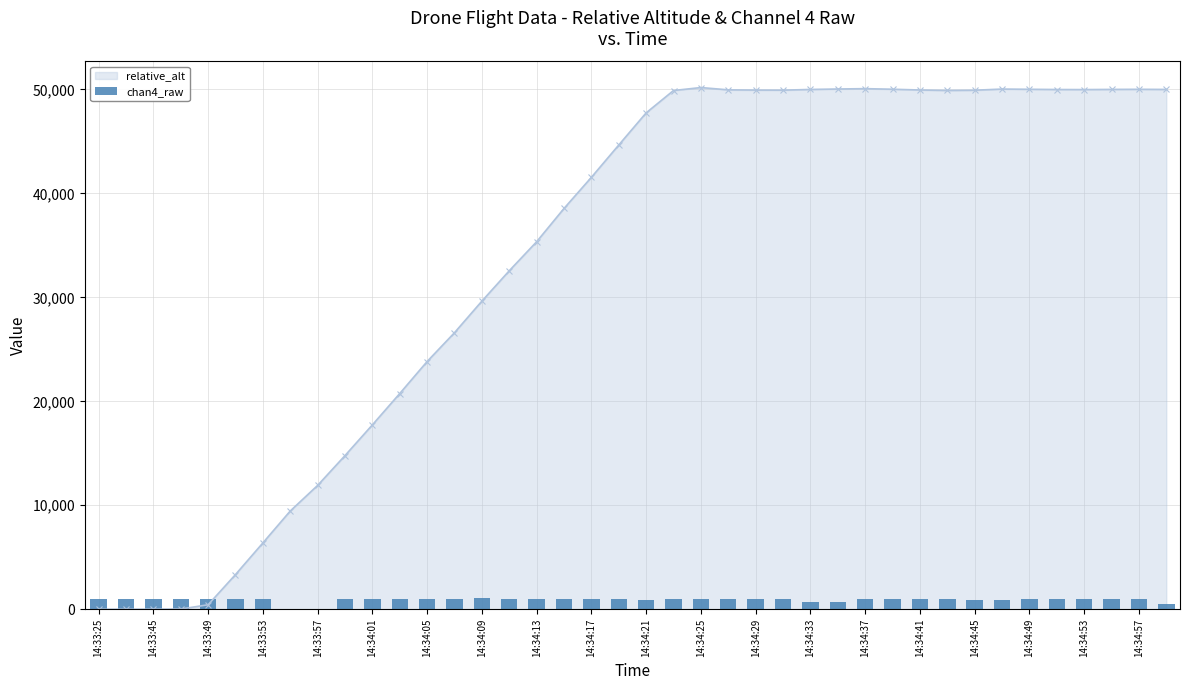

True or false: relative_alt has more than 1 points higher than both neighbors.

True